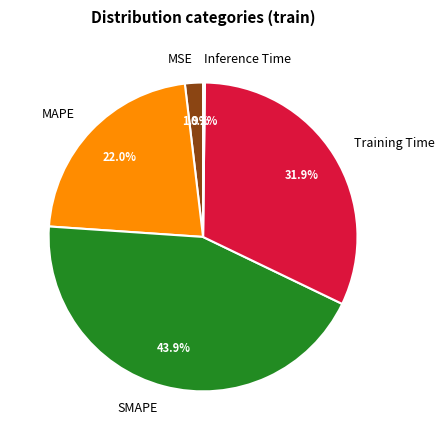

What percentage is the SMAPE slice, to the nearest percent?

44%